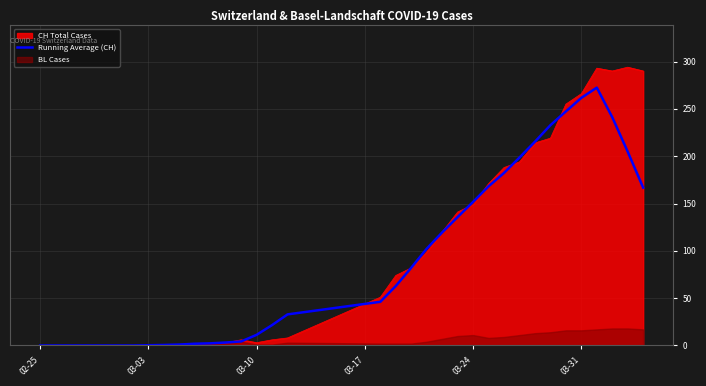

What is the sum of all values?

3170.3